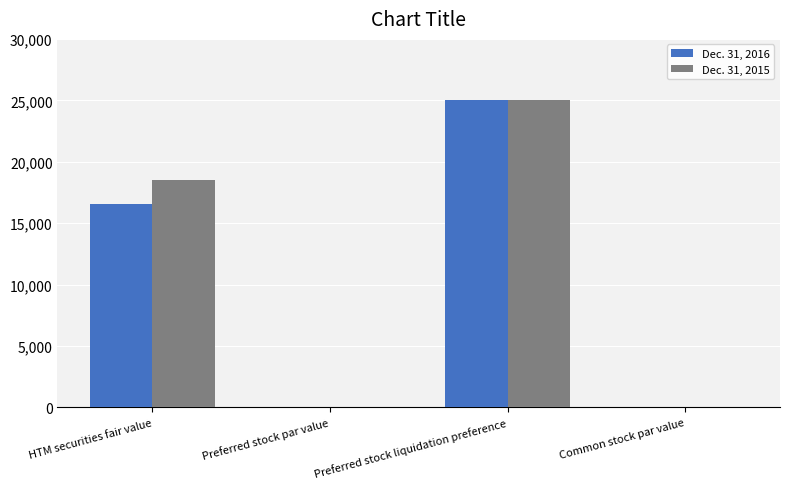

Reading left to right, extract all data points from this chart.

Dec. 31, 2016: HTM securities fair value=16546	Preferred stock par value=5	Preferred stock liquidation preference=25000	Common stock par value=5
Dec. 31, 2015: HTM securities fair value=18519	Preferred stock par value=5	Preferred stock liquidation preference=25000	Common stock par value=5